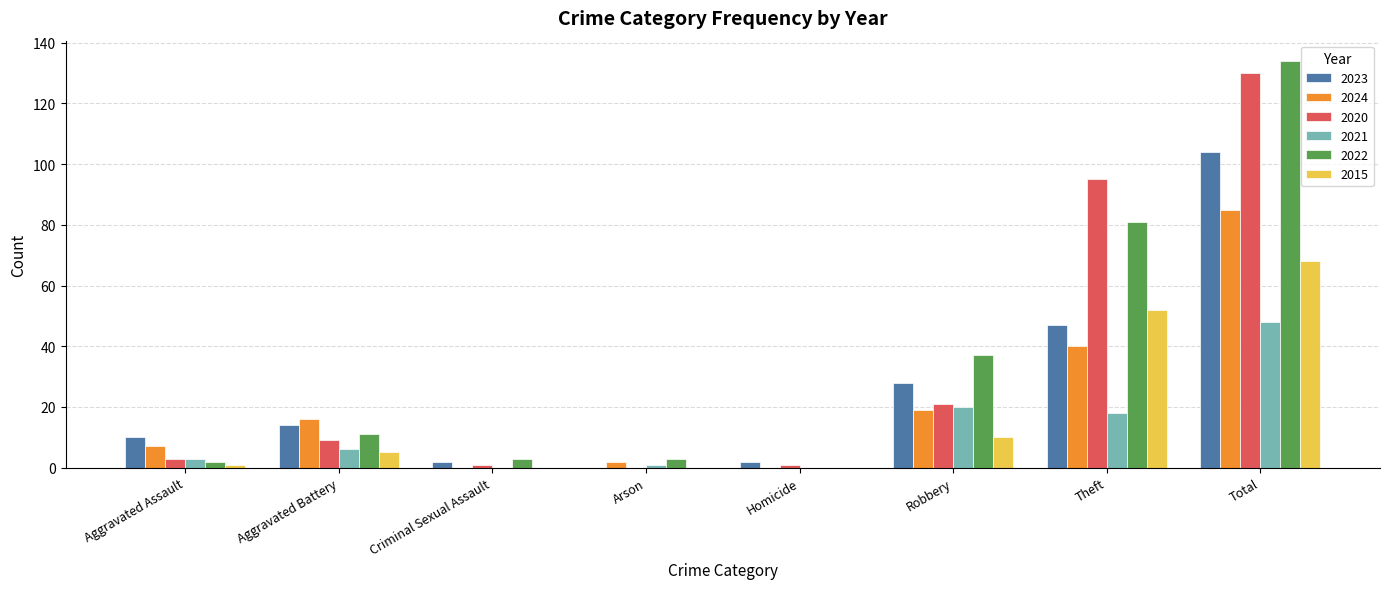

What is the highest value of the 2023 series?

104